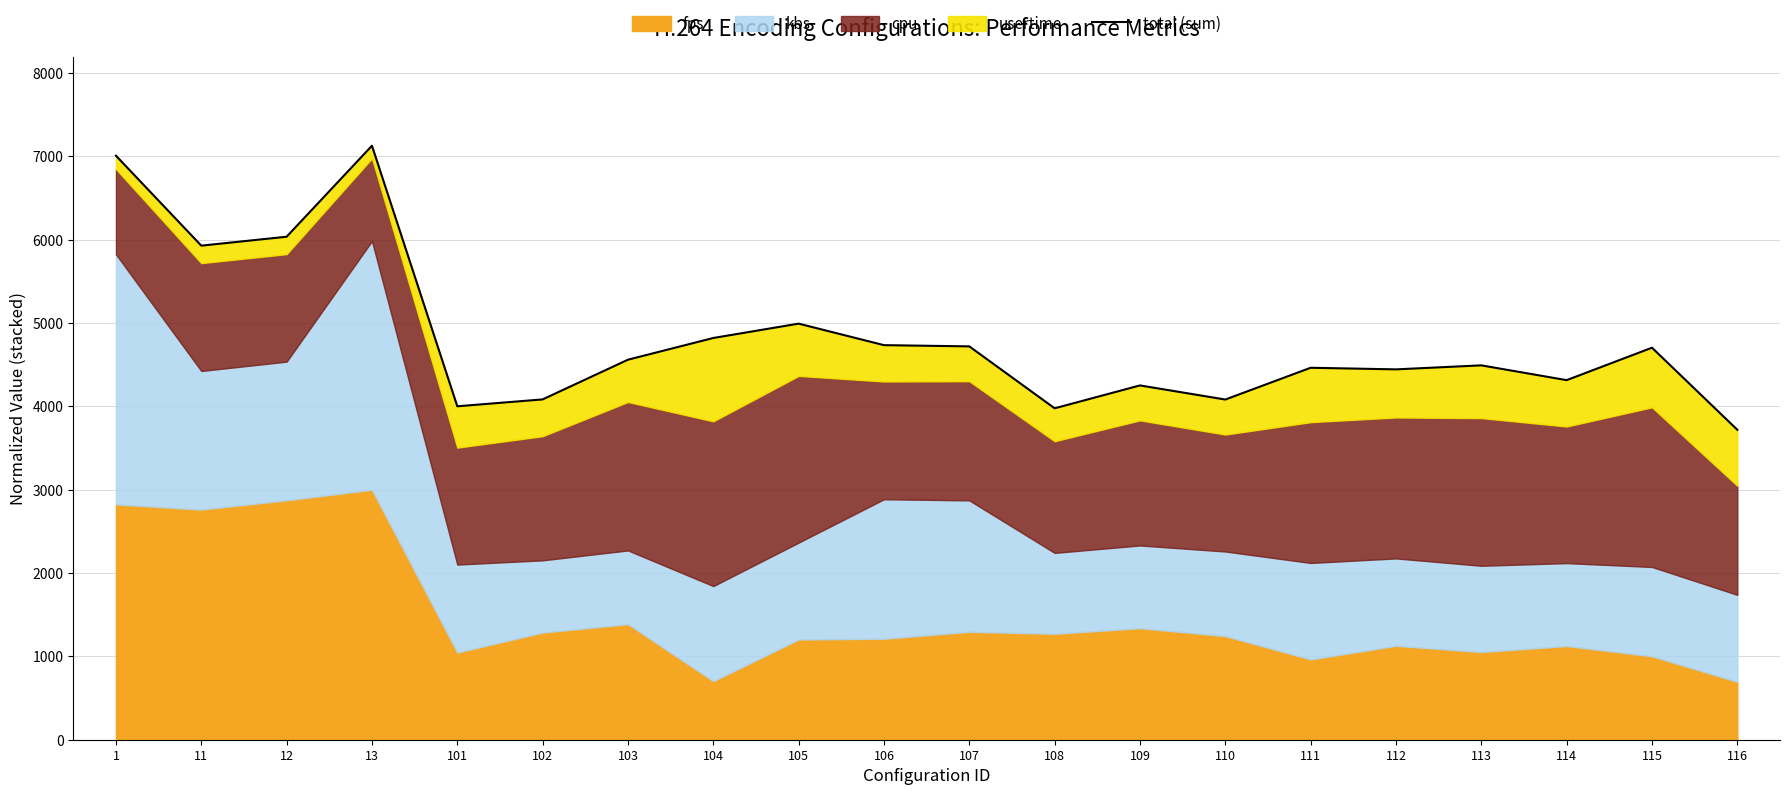

What is the maximum value shown in the chart?

7127.4